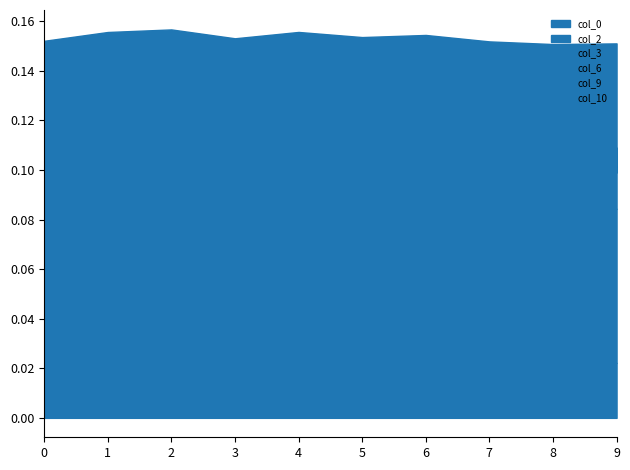

Count the number of data series in this chart.

6